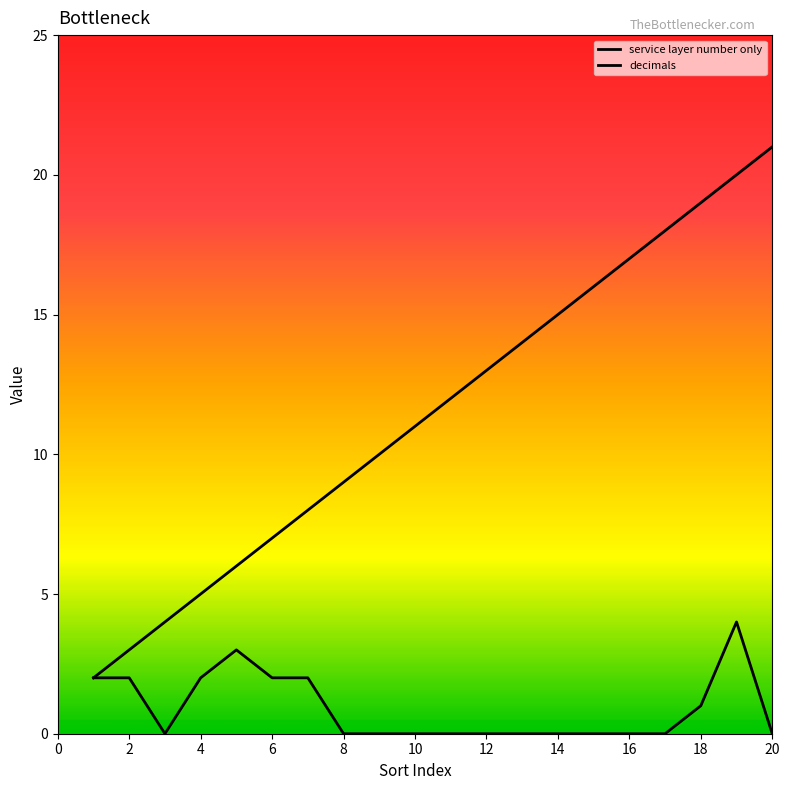

Rank the series at 20 from lowest to highest value.

decimals, service layer number only